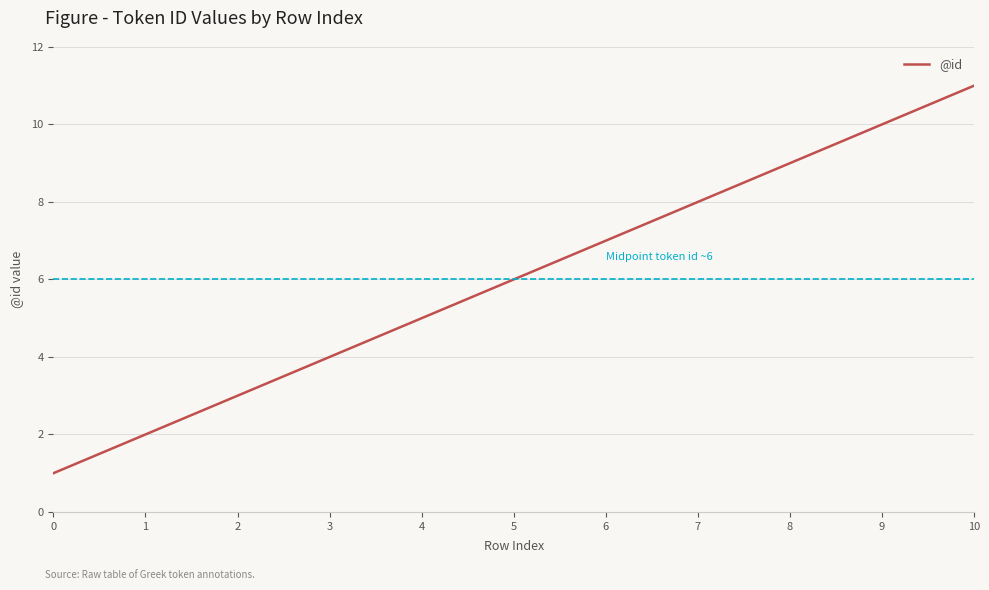

List the labels in order of value, largest first.

10, 9, 8, 7, 6, 5, 4, 3, 2, 1, 0